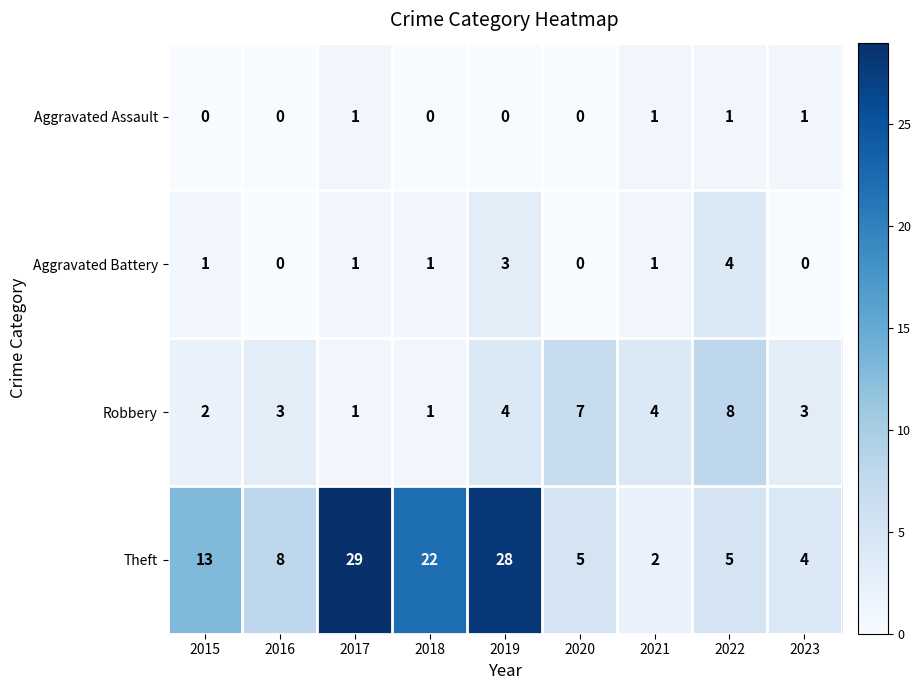

Rank the series at 2022 from highest to lowest value.

Robbery, Theft, Aggravated Battery, Aggravated Assault